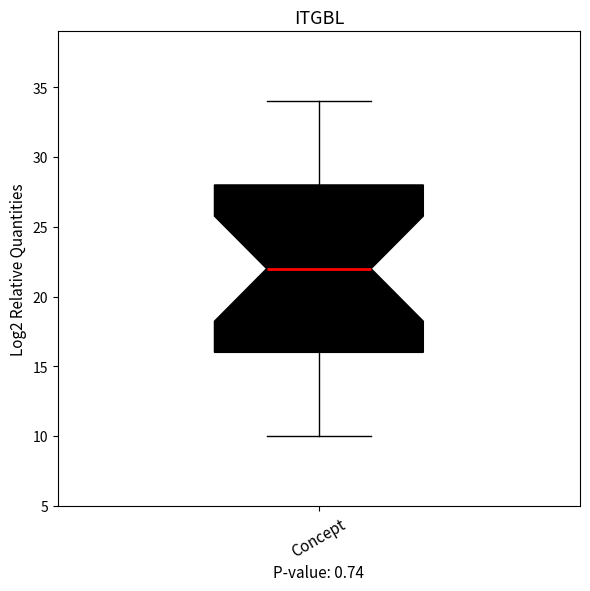

Transcribe this box plot: give where the median line is, the range the box spans, and where the two whiskers end, as read against the y-axis. The values are not printed on the chart, so give them approximately, as read against the axis.

median 22, box 16 to 28, whiskers 10 to 34